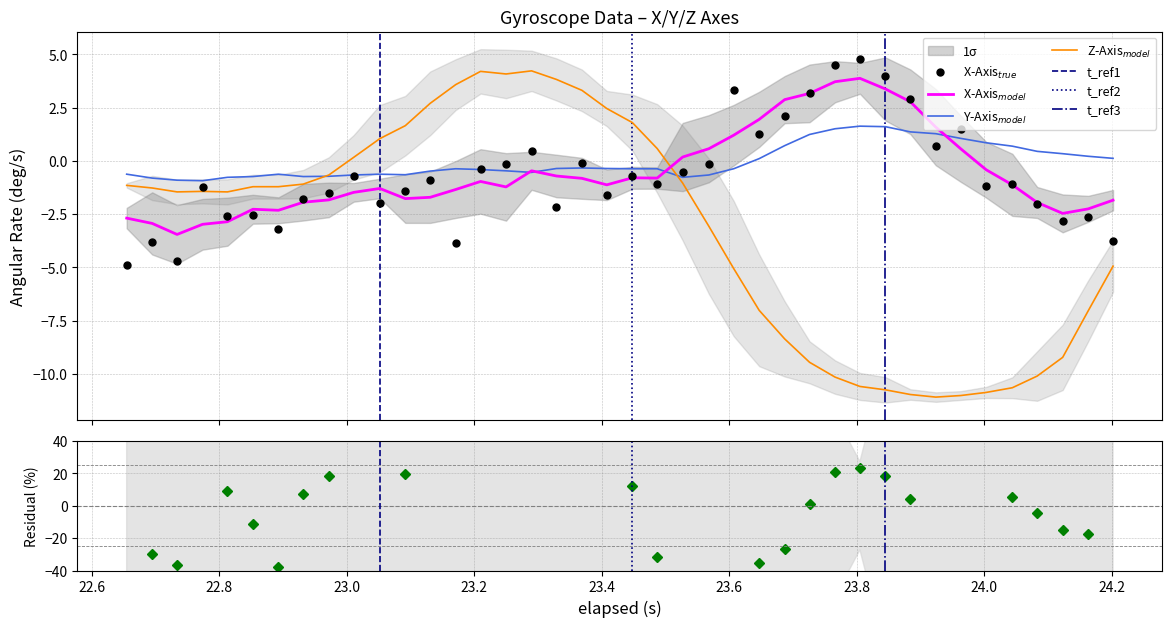

True or false: x_axis has more than 2 points higher than both neighbors.

True